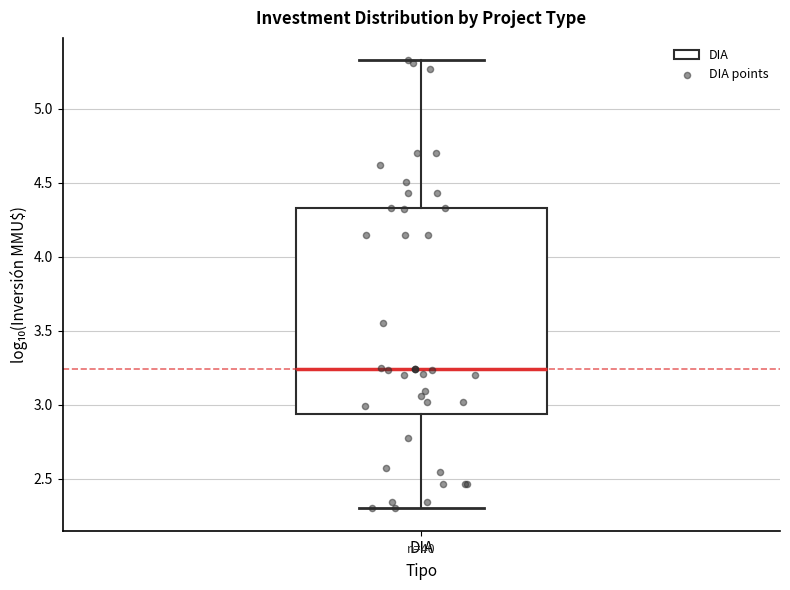

Read this box plot against the y-axis: the position of the median line, the range covered by the box, and the ends of both whiskers. The values are not printed on the chart, so give them approximately, as read against the axis.

median 3.25, box 2.95 to 4.35, whiskers 2.30 to 5.35